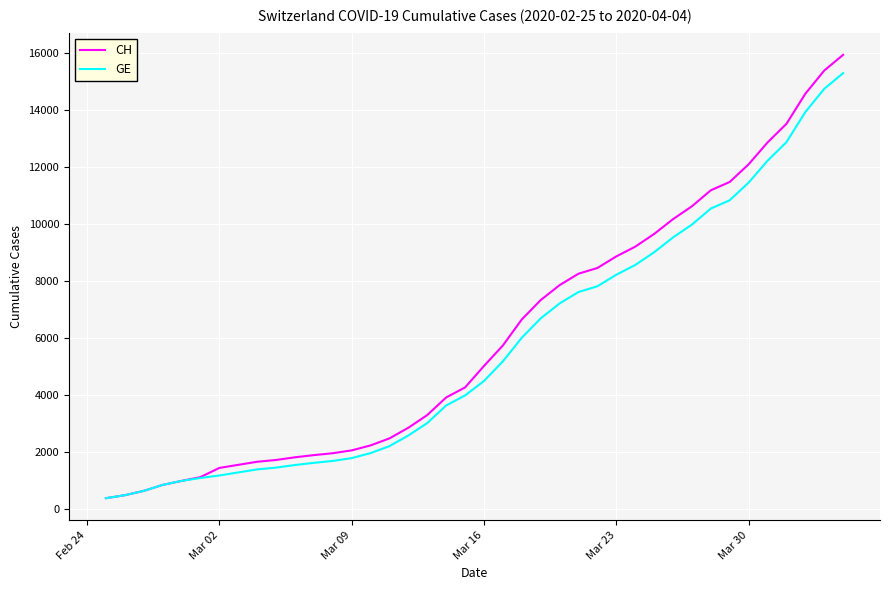

Does the chart display data point markers on the line(s)?

No